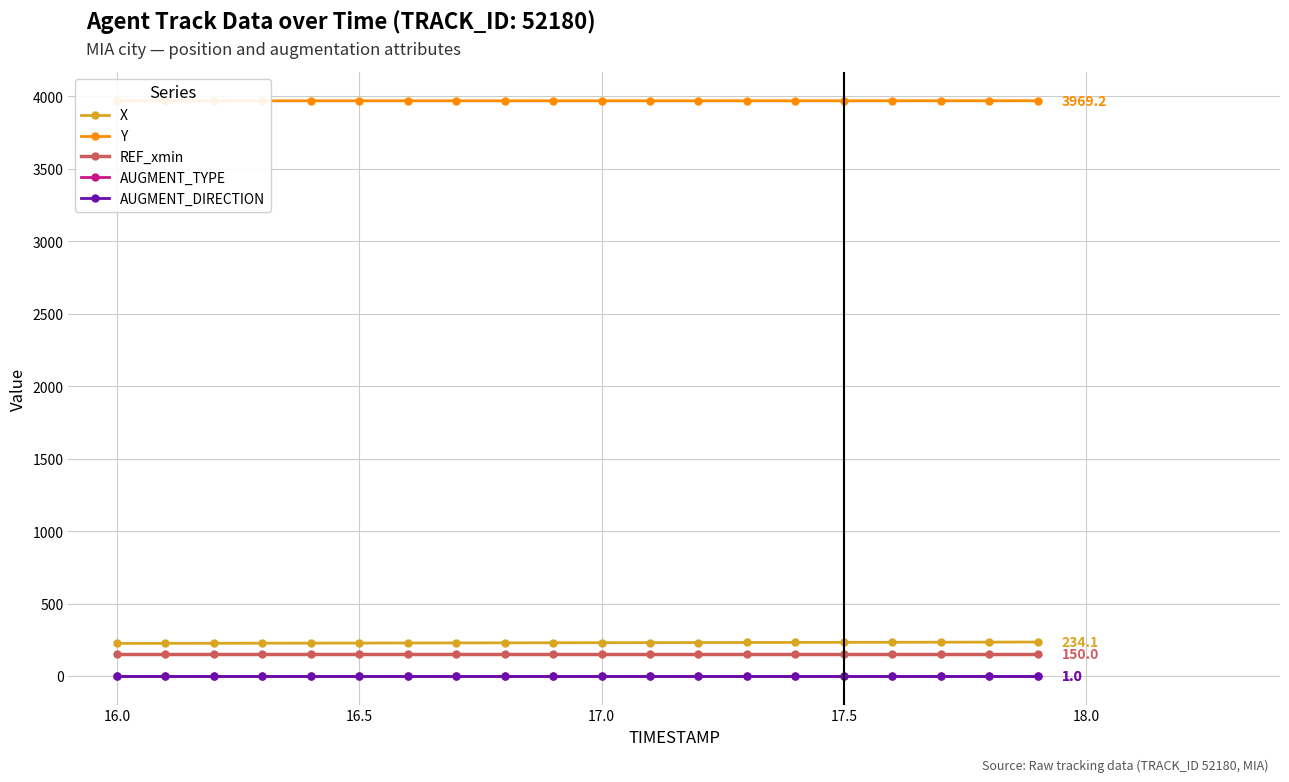

What is the sum of all AUGMENT_DIRECTION values?

20.0